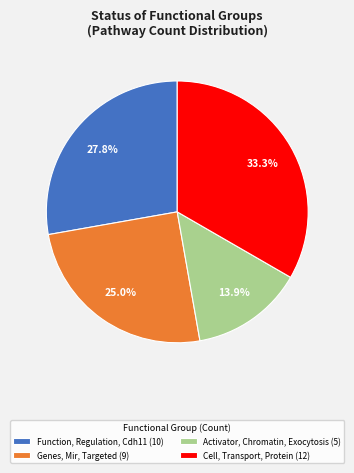

Approximately how many times larger is the value at Genes, Mir, Targeted (9) compared to Function, Regulation, Cdh11 (10)?

0.9